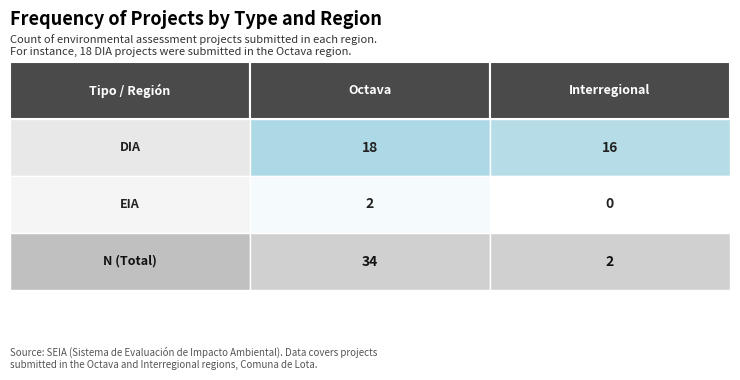

Where does the DIA series first go above 16?

Octava